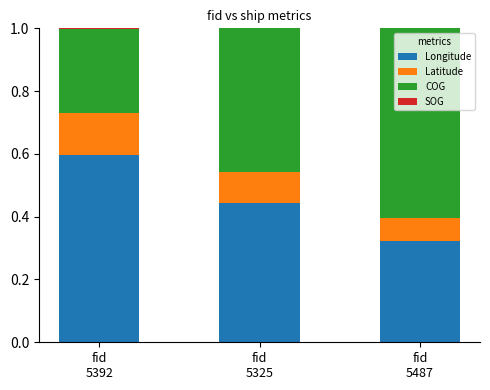

What is the maximum value for Longitude?

0.6